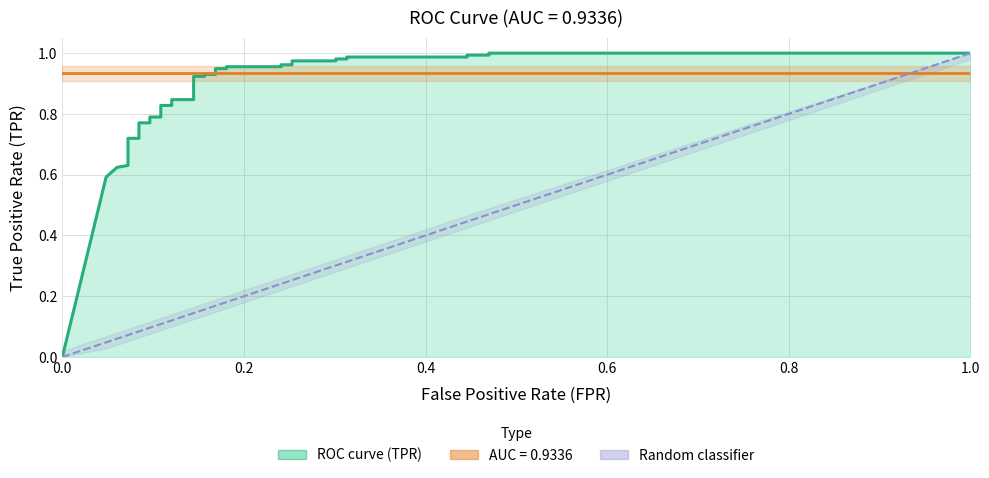

How many data points does each series have?

38